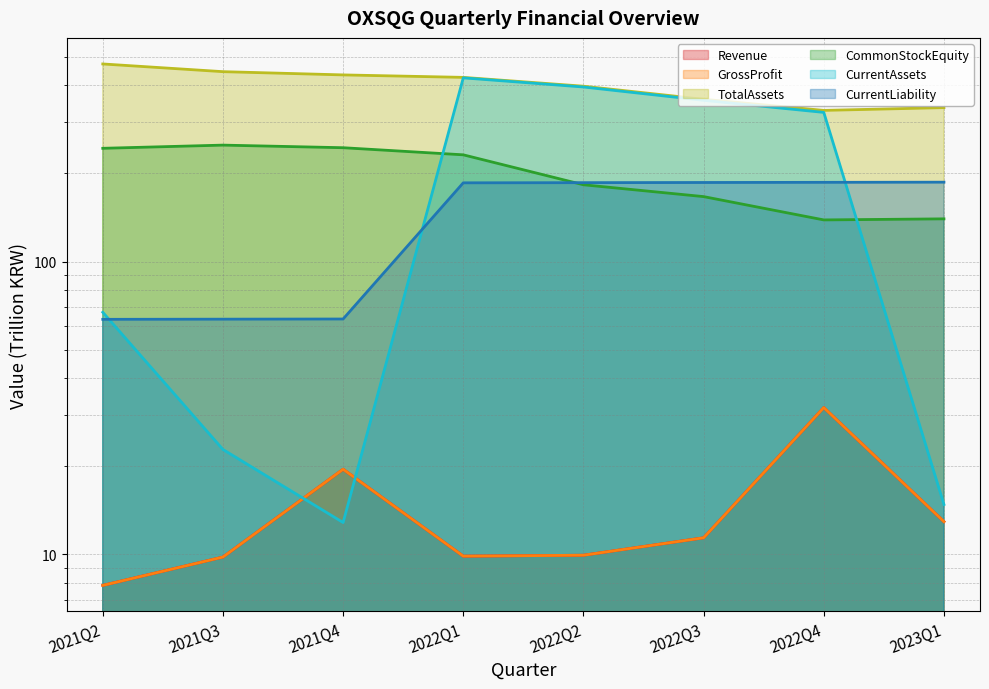

Where is CurrentLiability nearest to the value 125?

2022Q1